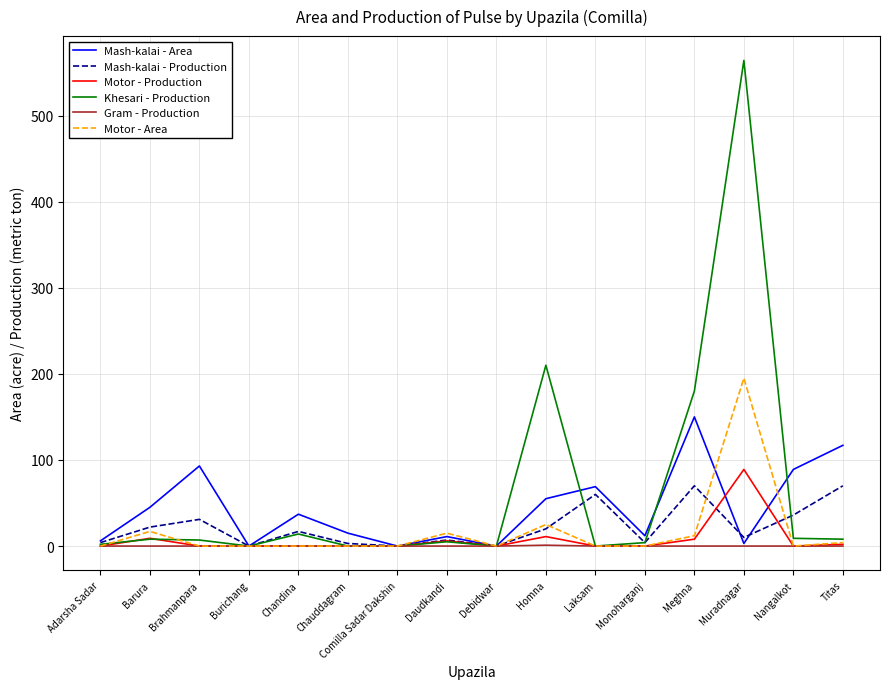

The Mash-kalai - Area series shows 233 at Meghna. True or false?

False